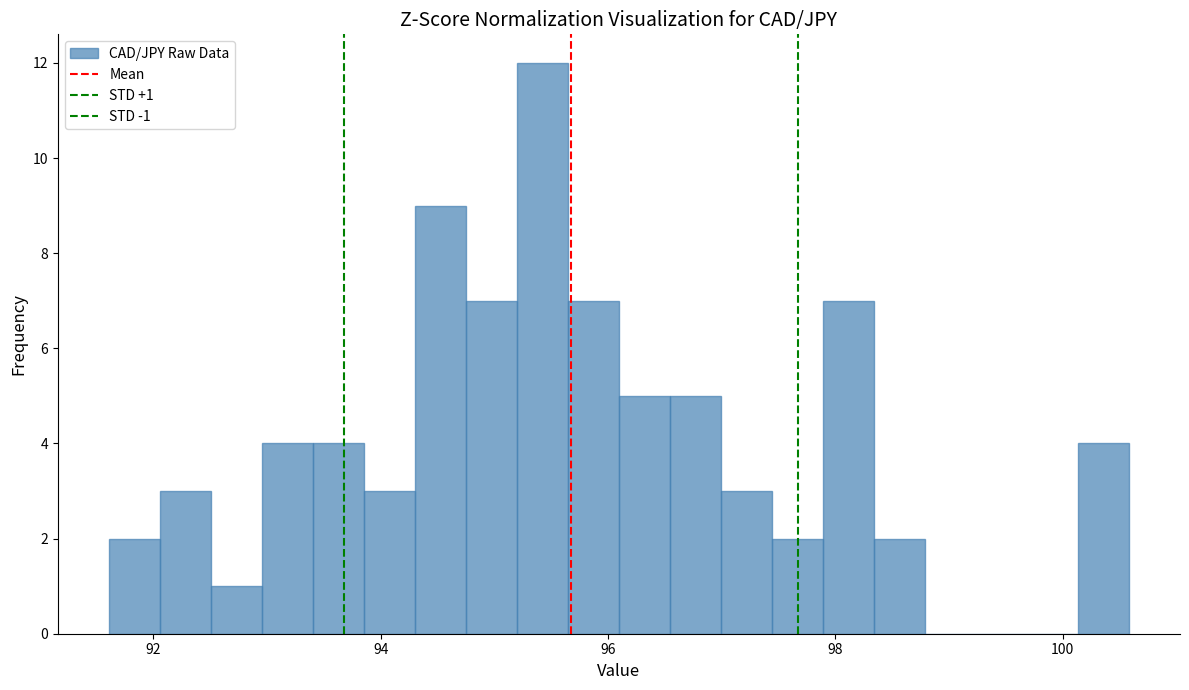

Read against the x-axis, roughly where is the centre of the tallest bar?

95.4